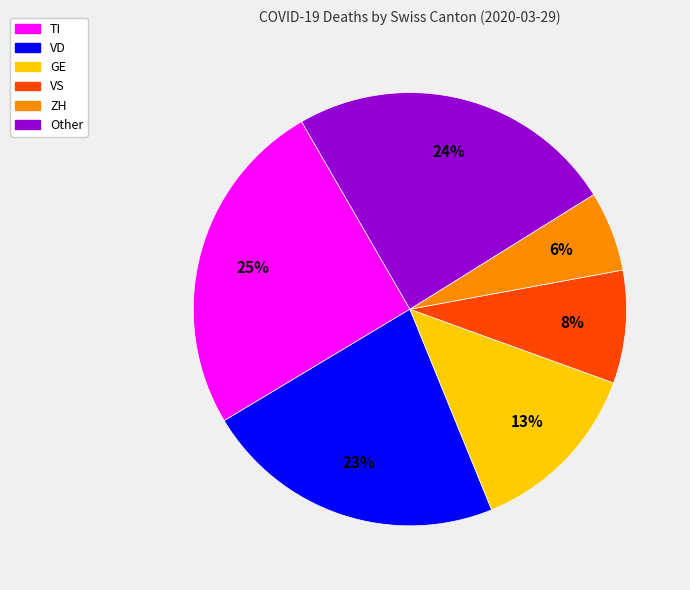

To the nearest percent, what is the average slice percentage?

17%